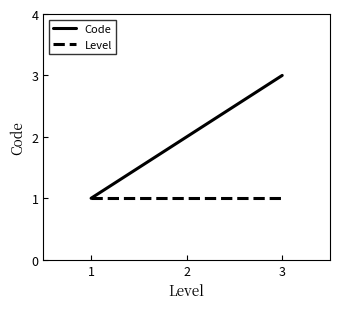

What is the difference between the Code values at 3 and 1?

2